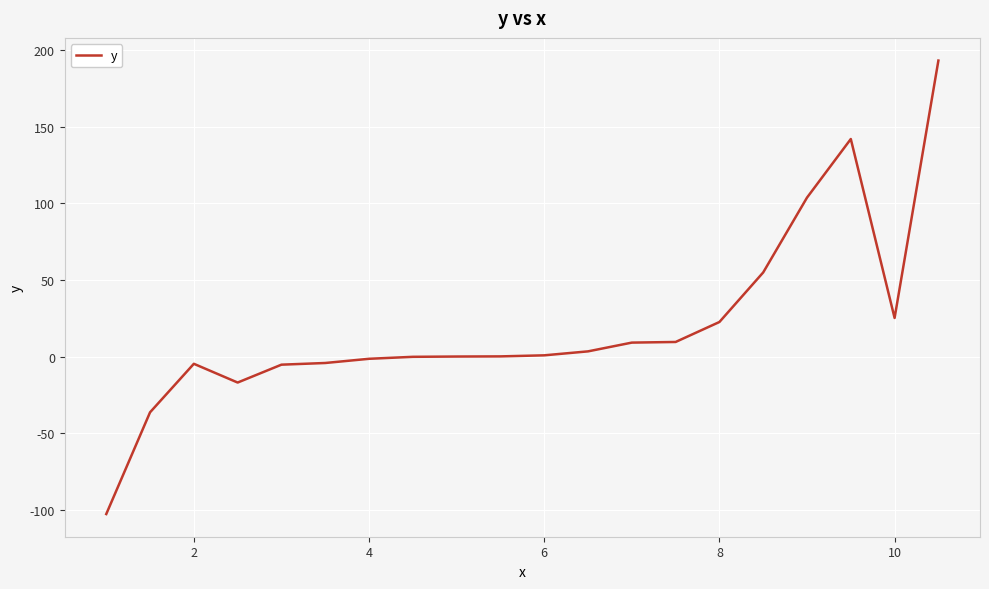

What is the difference between the maximum and minimum values?

296.1